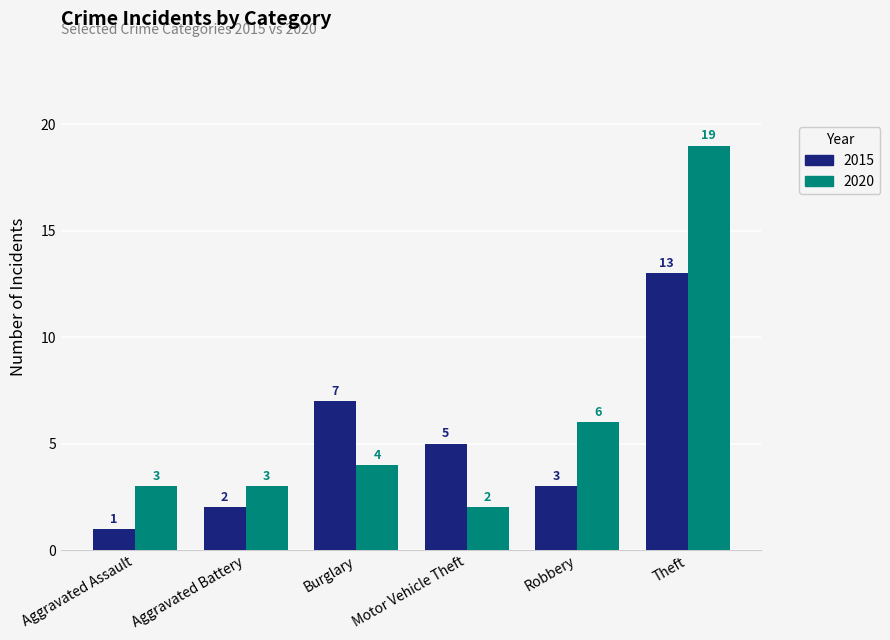

What is the maximum value shown in the chart?

19